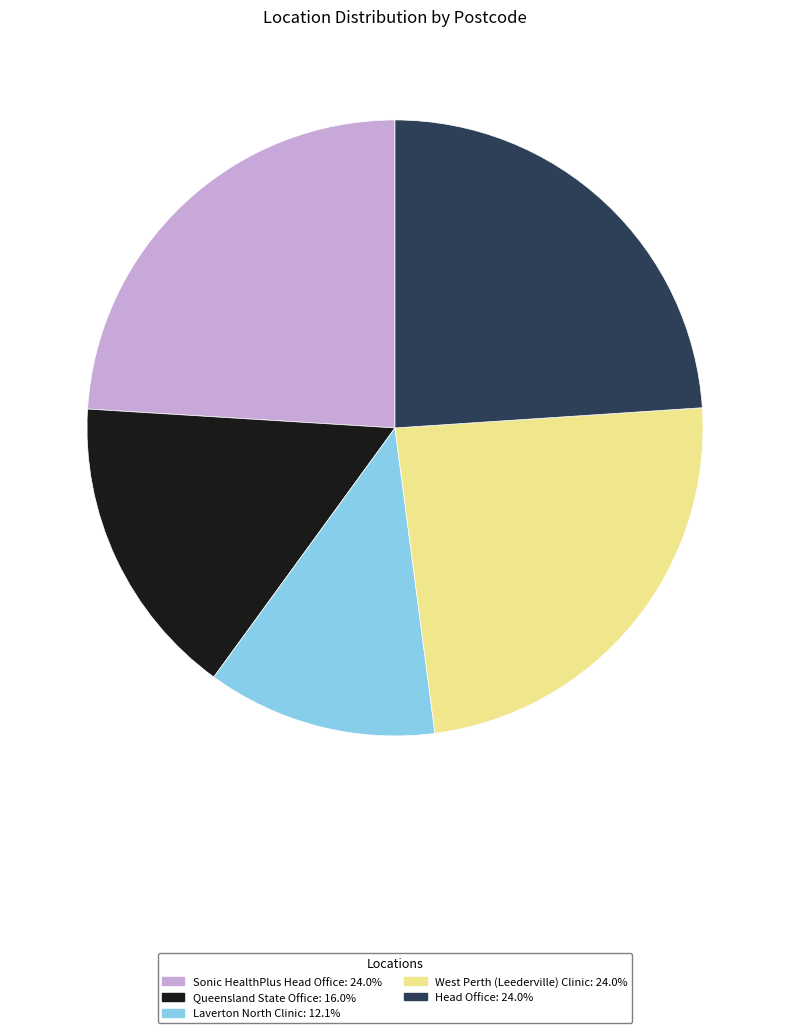

True or false: Laverton North Clinic accounts for 12% of the total.

True